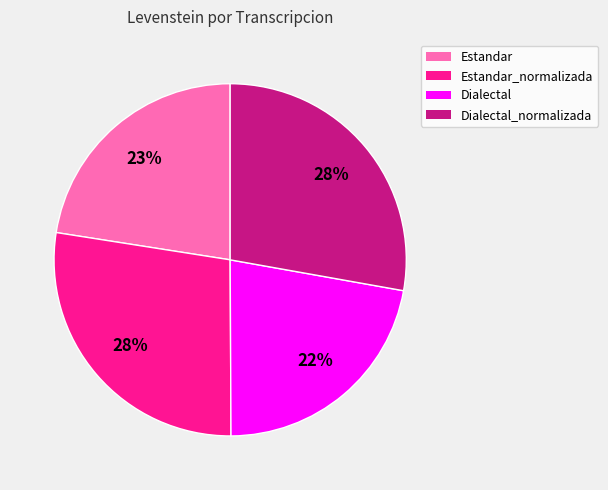

To the nearest percent, what is the average slice percentage?

25%